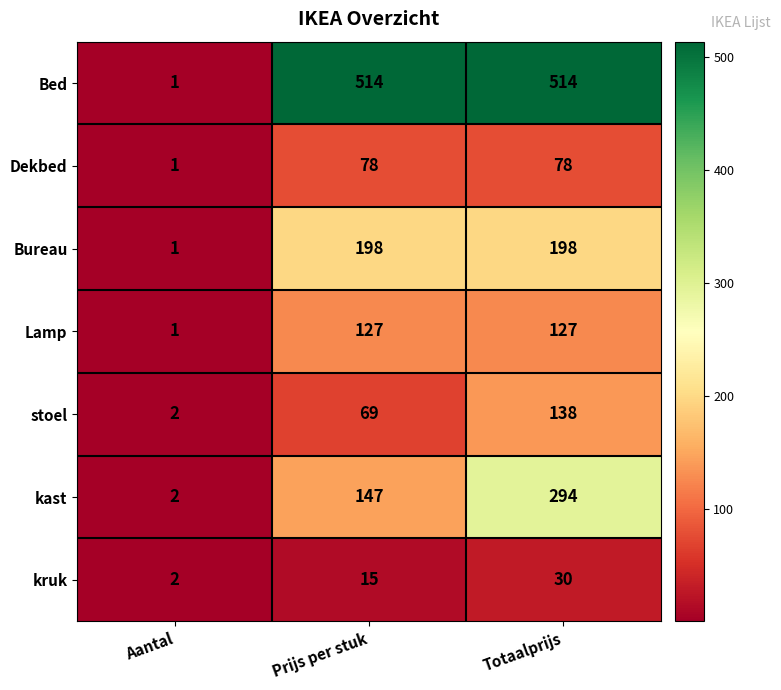

Rank the series by their maximum value, from highest to lowest.

Bed, kast, Bureau, stoel, Lamp, Dekbed, kruk